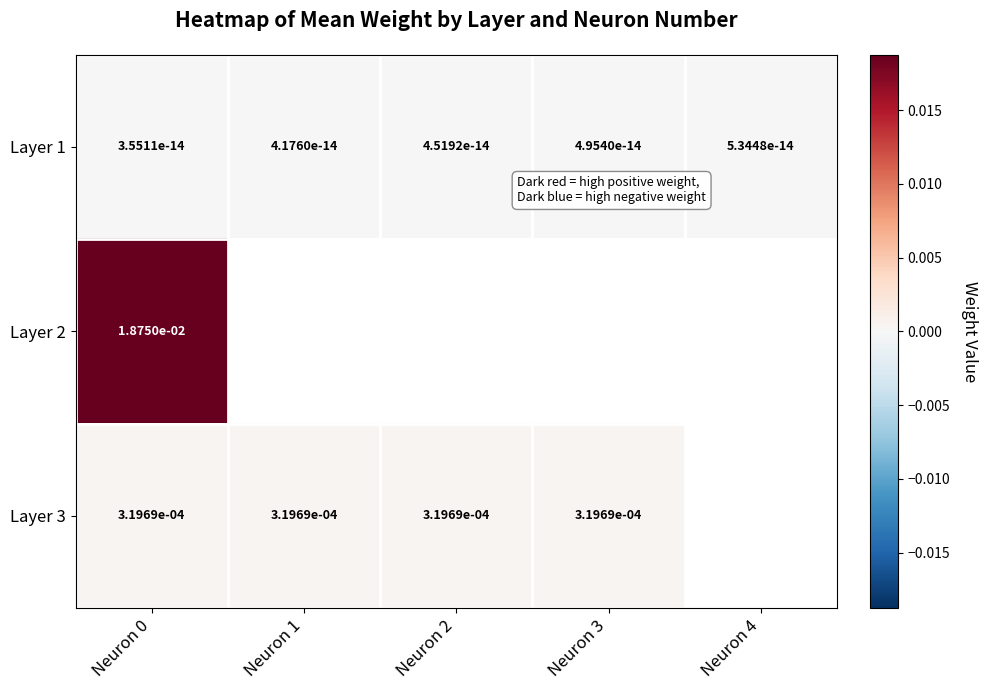

True or false: Layer 1 has a value of 0.0 at Neuron 4.

True